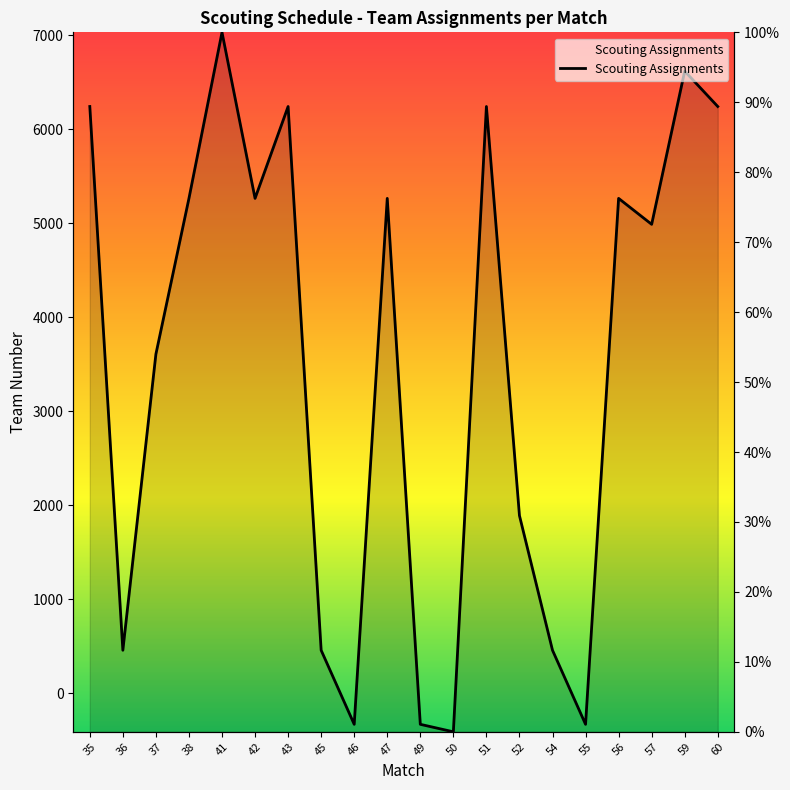

The chart shows a value of 89.4 at 35. True or false?

True